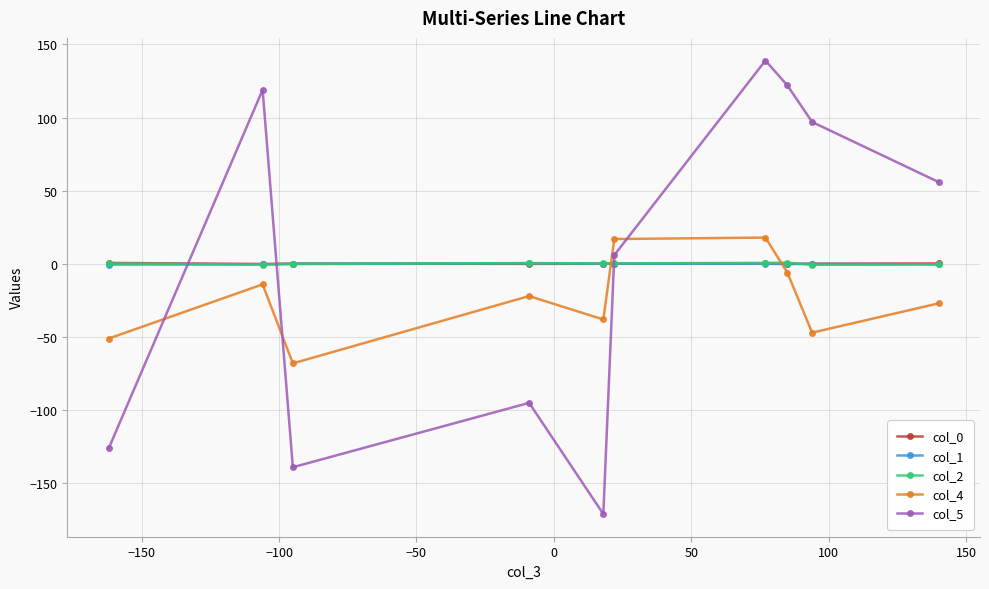

What is the value of the col_5 point at the 3rd from the left?

-139.0